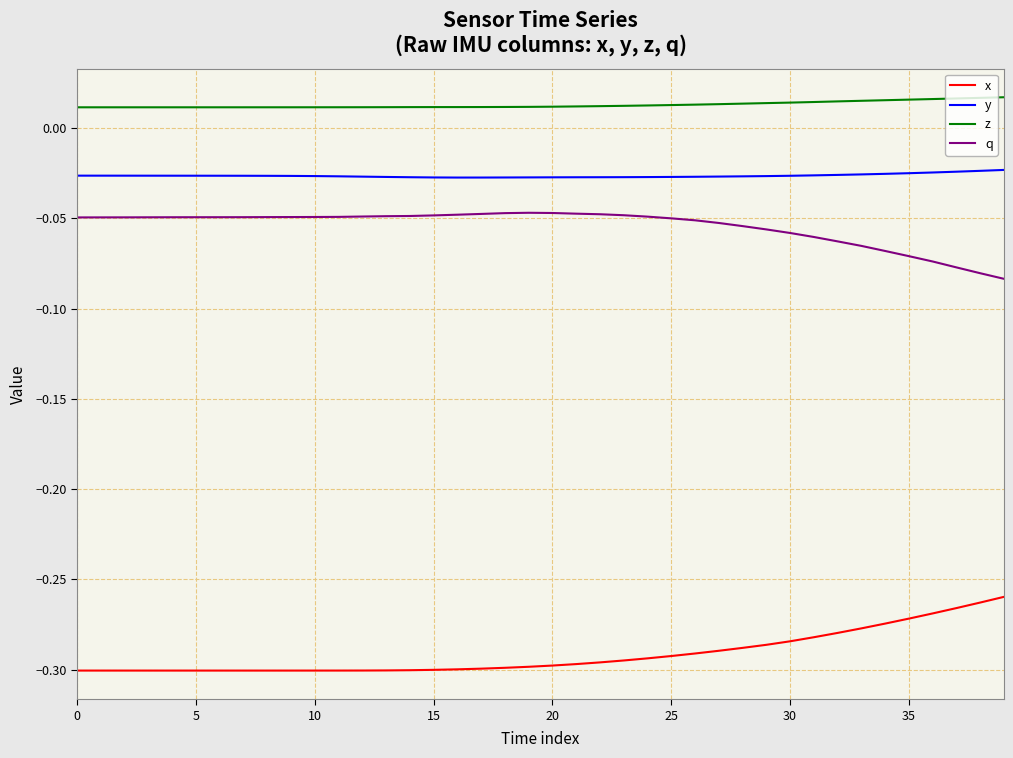

List the series in order of their peak value, lowest first.

x, q, y, z